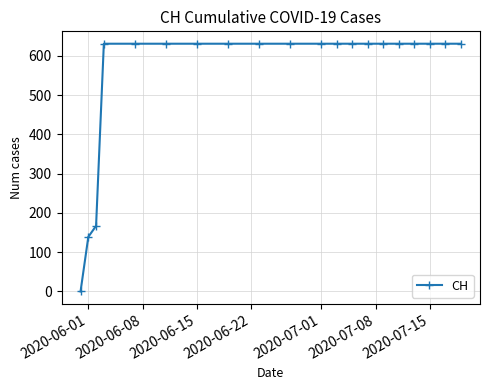

Reading left to right, what are all the values shown in this chart?

0	139	167	631	631	631	631	631	631	631	631	631	631	631	631	631	631	631	631	631